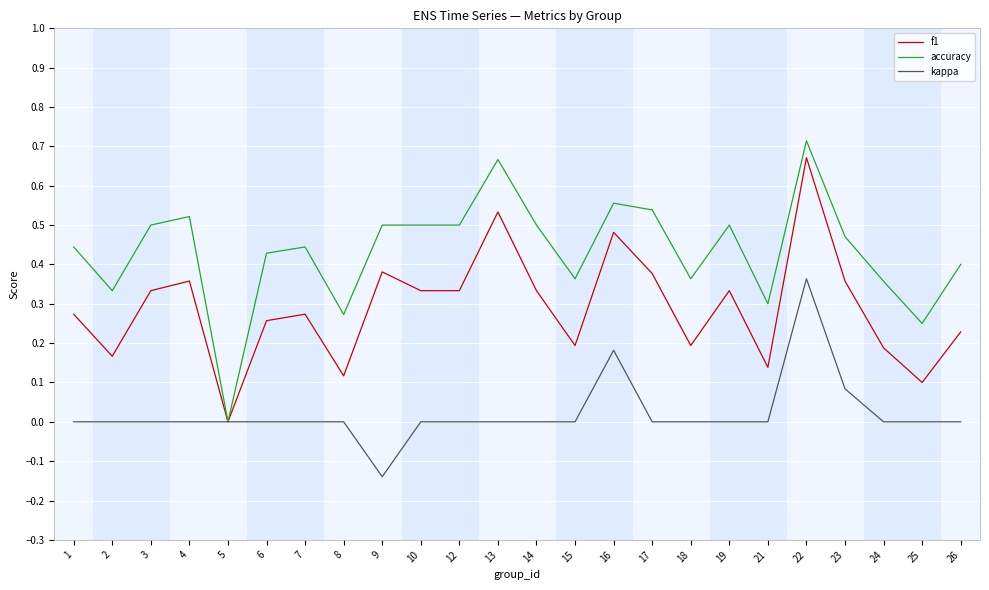

At which label does kappa reach its peak?

22